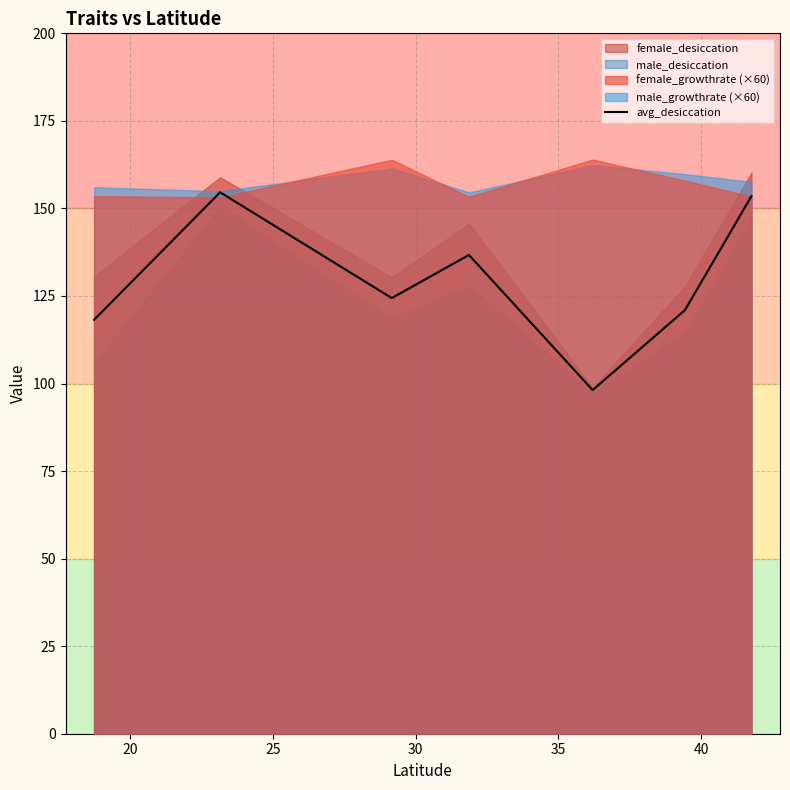

Reading right to left, what are all the values shown in this chart?

153.5	121.0	98.1	136.7	124.4	154.6	118.2